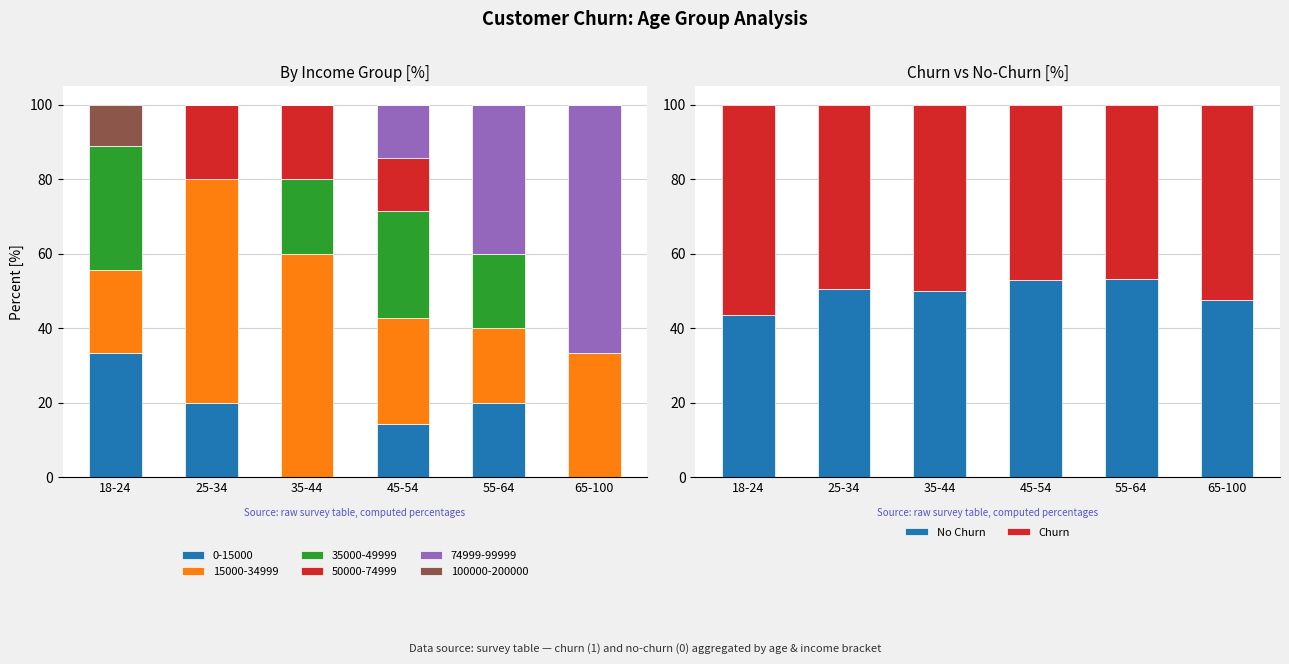

Rank the series by their average value, from highest to lowest.

Churn, No Churn